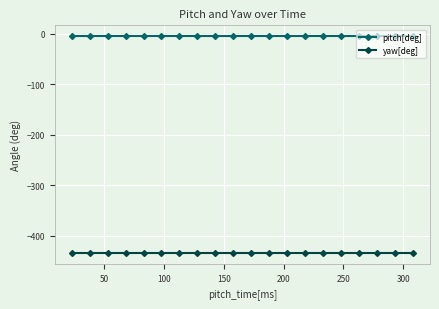

What is the highest value of the yaw[deg] series?

-433.9